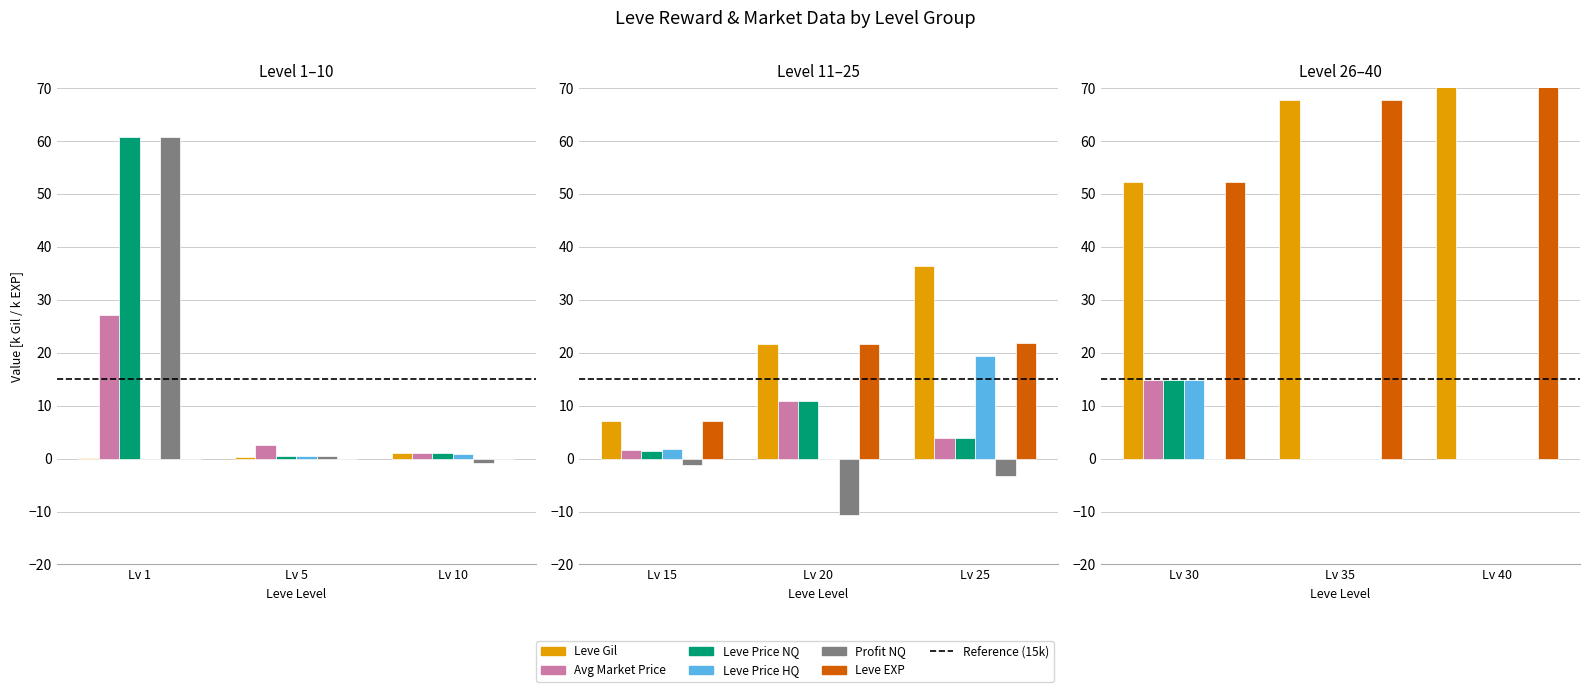

How many groups of bars are there?

3